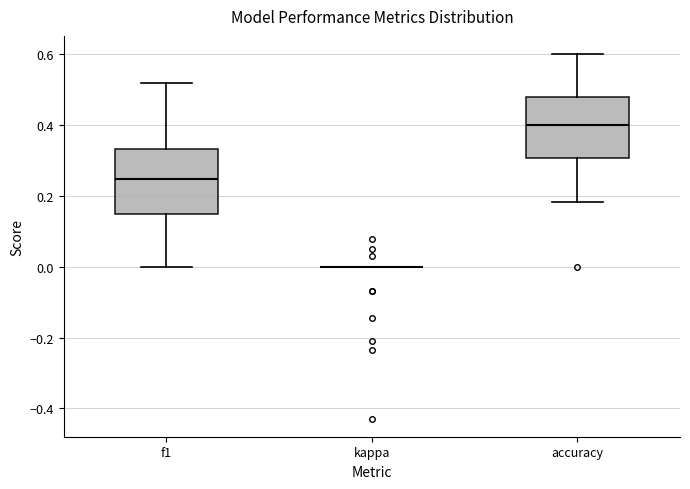

Reading left to right, transcribe this box plot: for each box, give where its median line is, the range the box spans, and where its two whiskers end, as read against the y-axis. The values are not printed on the chart, so give them approximately, as read against the axis.

f1: median 0.24, box 0.14 to 0.34, whiskers 0.00 to 0.52
kappa: box collapsed to a line at 0.00, whiskers 0.00 to 0.00
accuracy: median 0.40, box 0.30 to 0.48, whiskers 0.18 to 0.60